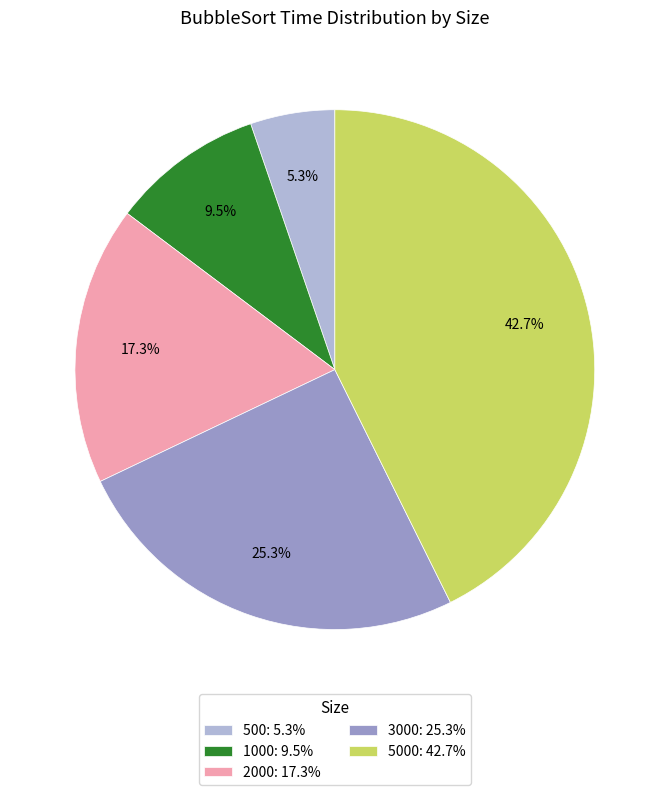

Rank the categories by value from lowest to highest.

500: 5.3%, 1000: 9.5%, 2000: 17.3%, 3000: 25.3%, 5000: 42.7%